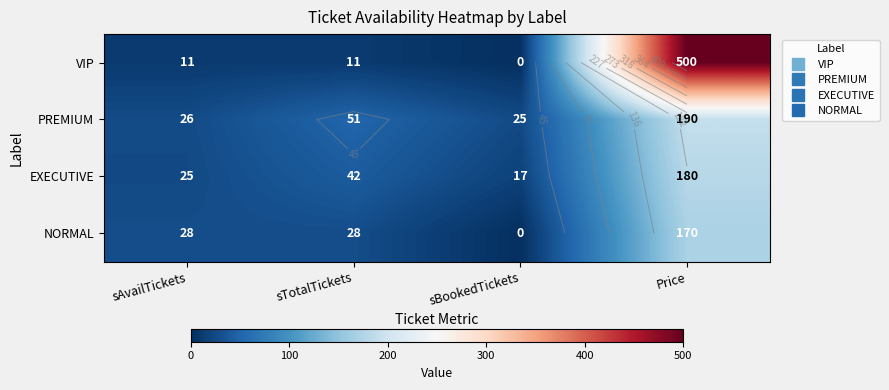

How many series are shown in this chart?

4